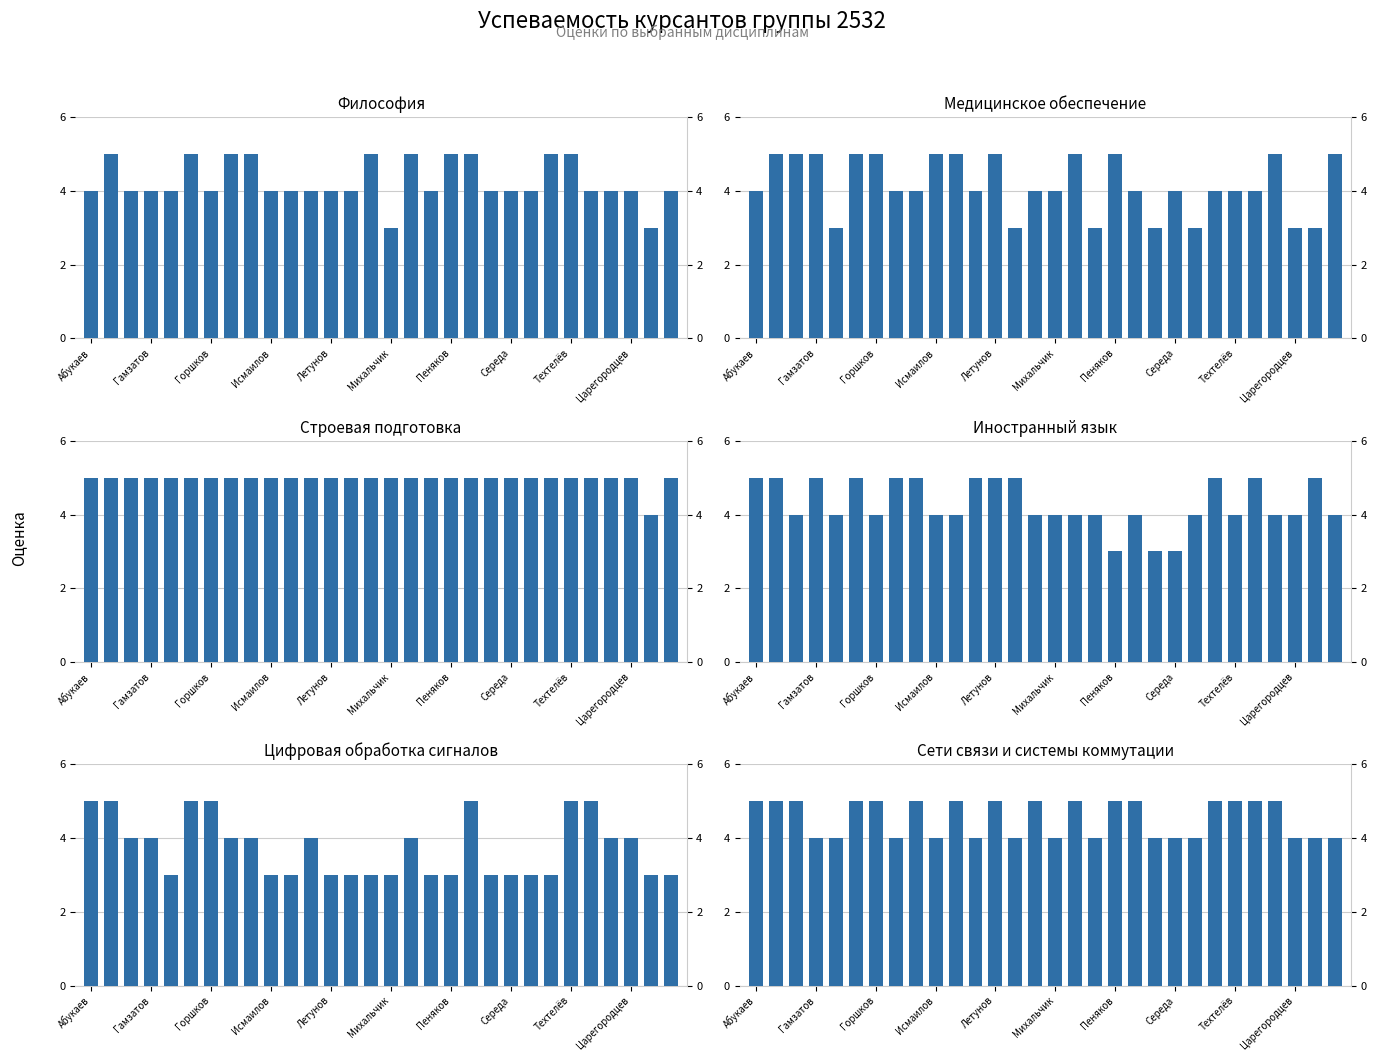

Which series has the largest total across all categories?

Строевая подготовка